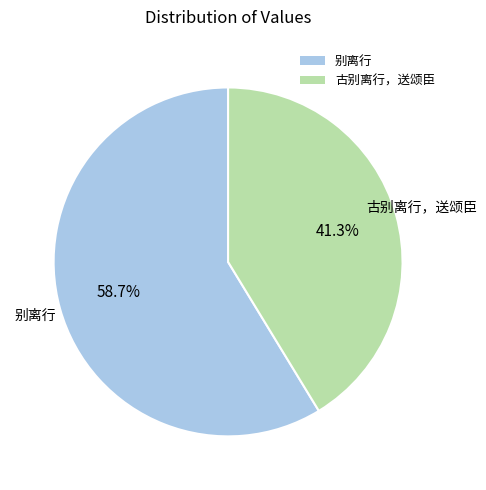

What is the smallest slice in the pie chart?

古别离行，送颂臣